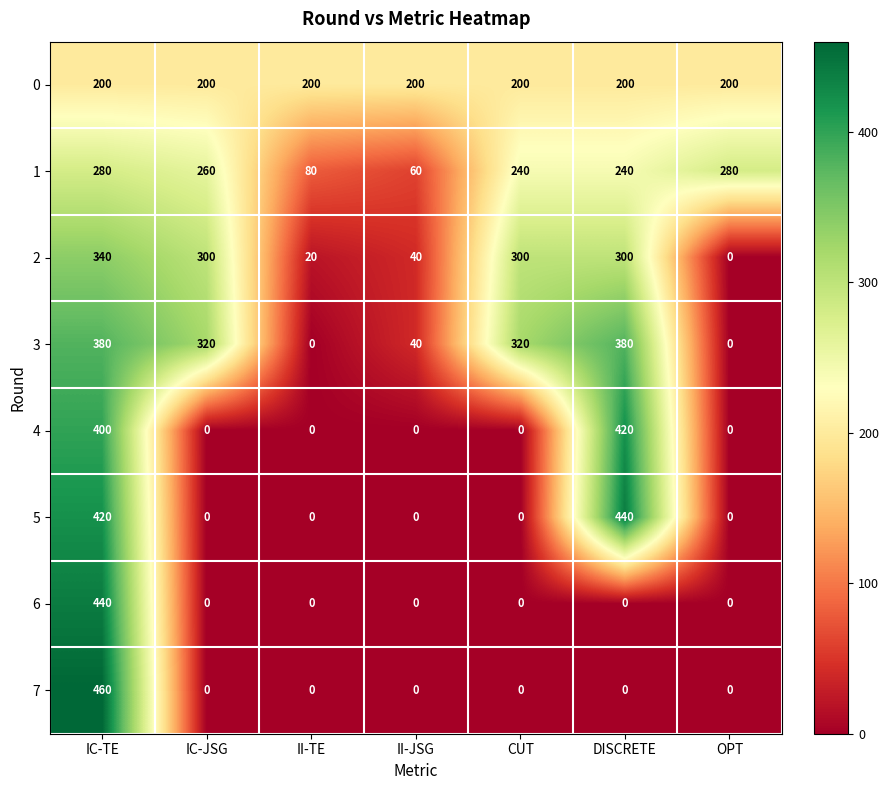

True or false: 4 has a value of 0 at CUT.

True